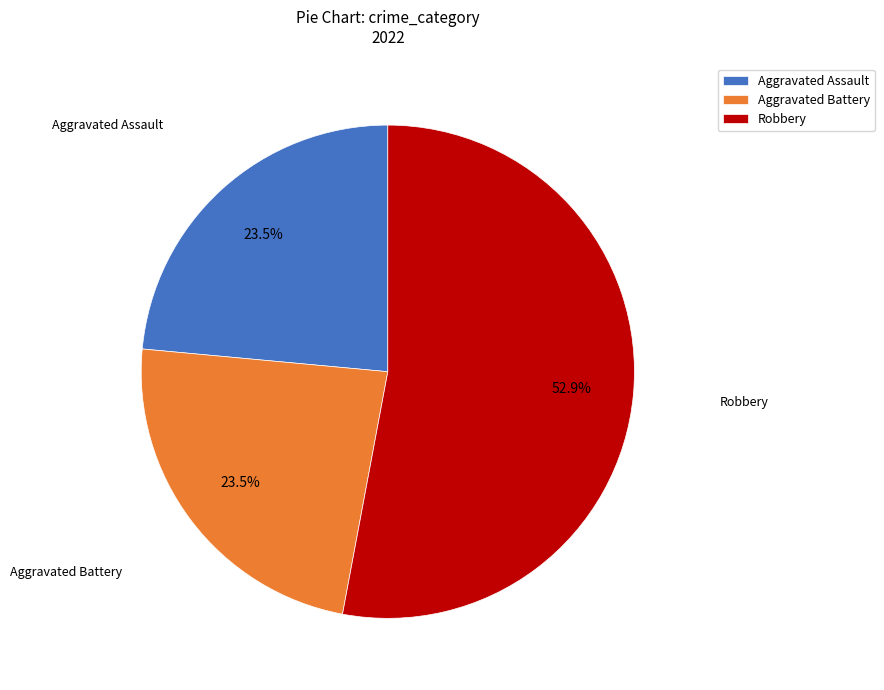

Approximately how many times larger is the value at Aggravated Assault compared to Aggravated Battery?

1.0